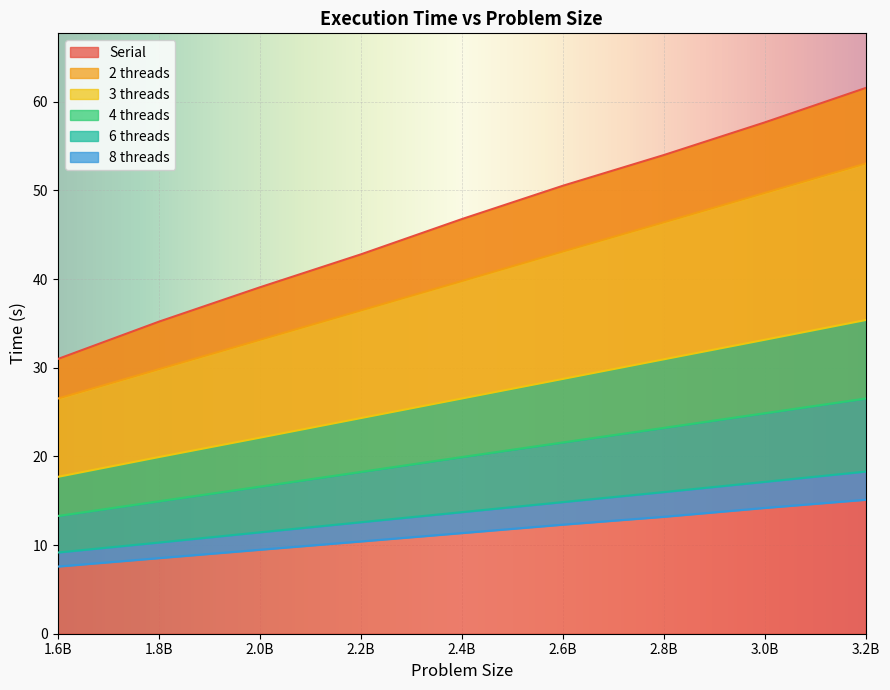

How many distinct data groups are displayed?

6